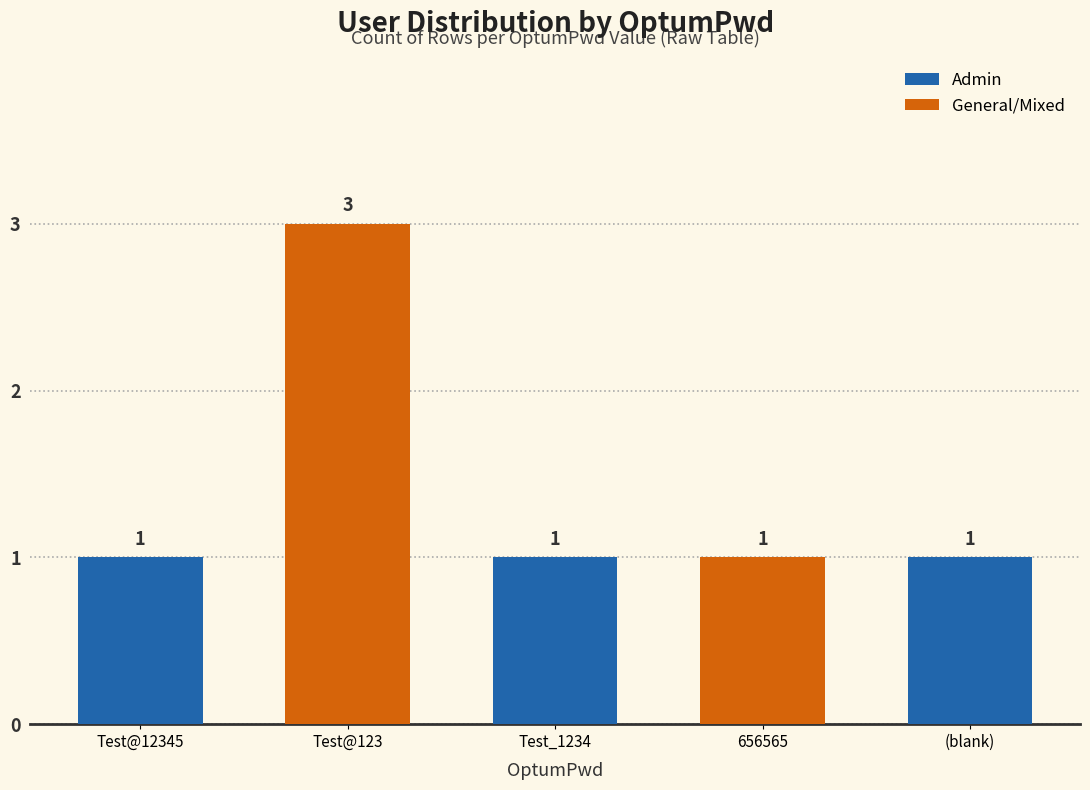

The value at Test@123 is 3. True or false?

True